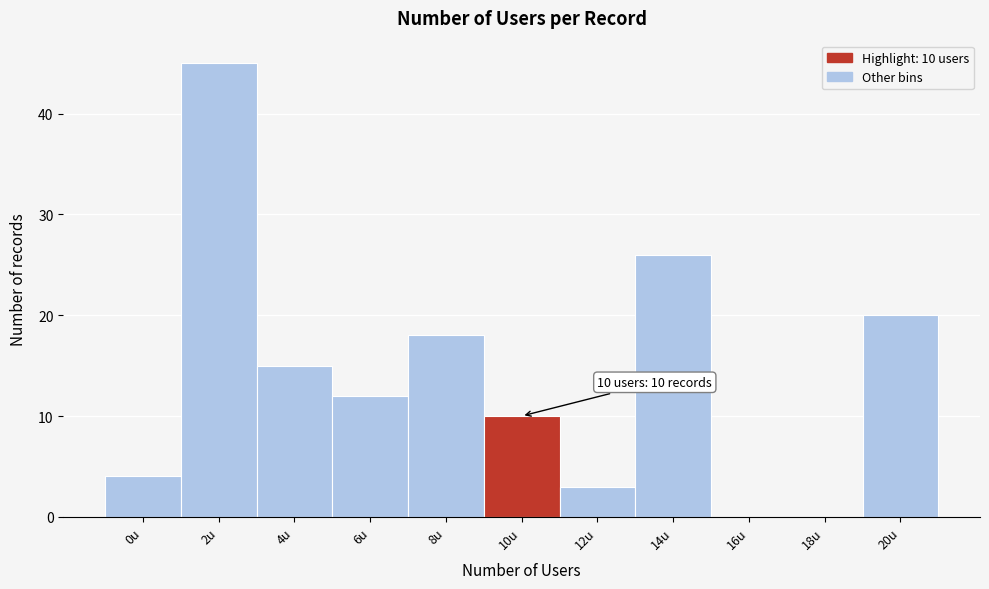

Reading left to right, transcribe all the data shown in this chart.

0u=4	2u=45	4u=15	6u=12	8u=18	10u=10	12u=3	14u=26	16u=0	18u=0	20u=20